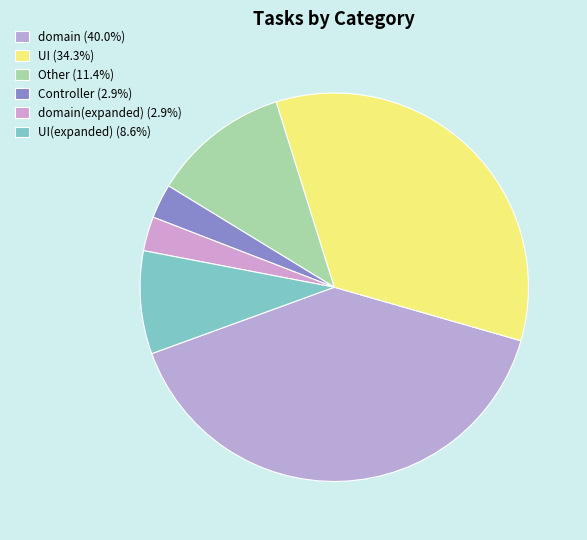

How many slices are in this pie chart?

6